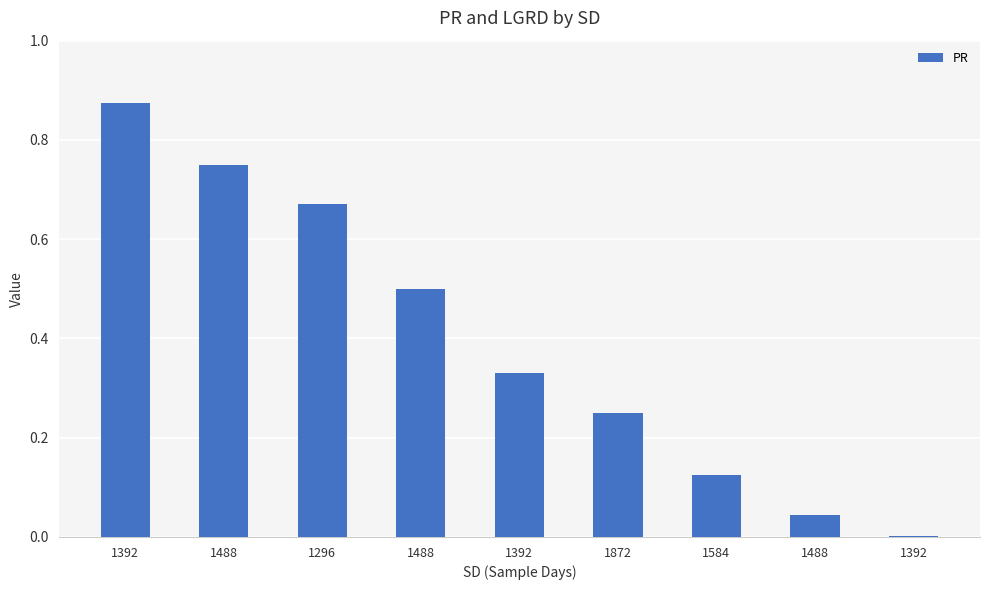

Where is the data nearest to the value 0?

1392